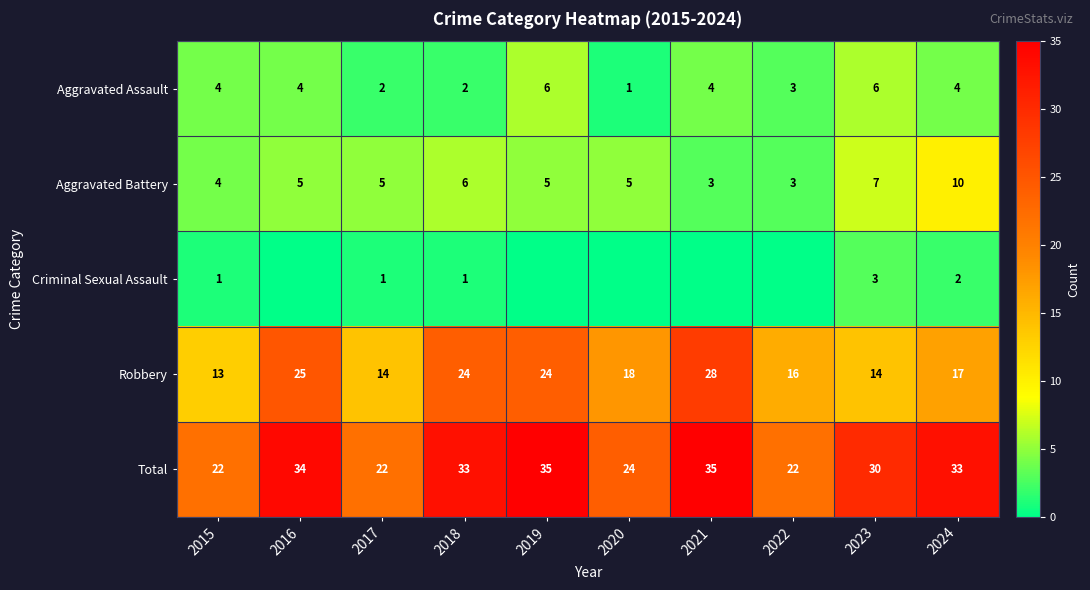

Rank the series at 2024 from highest to lowest value.

Total, Robbery, Aggravated Battery, Aggravated Assault, Criminal Sexual Assault